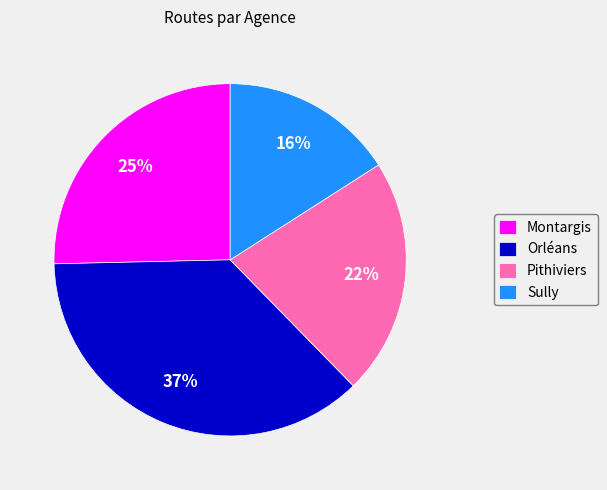

What percentage is the Orléans slice, to the nearest percent?

37%